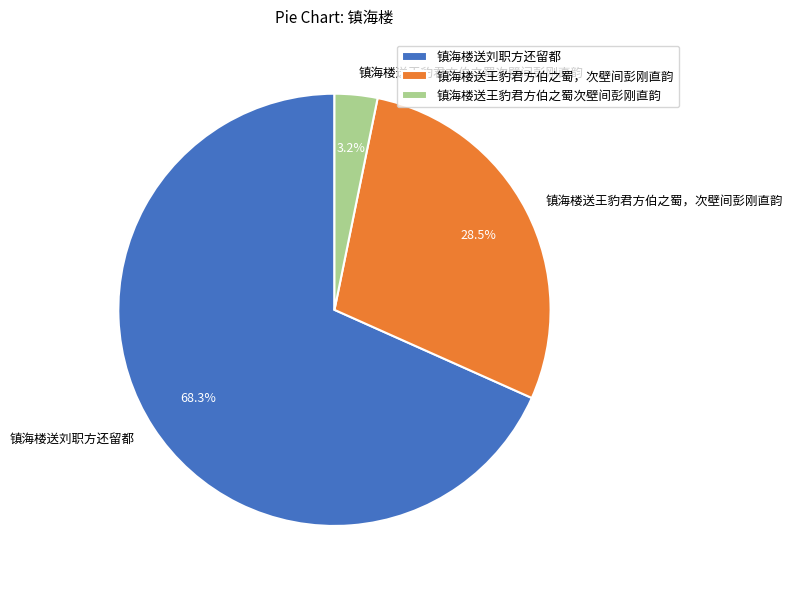

What percentage is the 镇海楼送刘职方还留都 slice, to the nearest percent?

68%